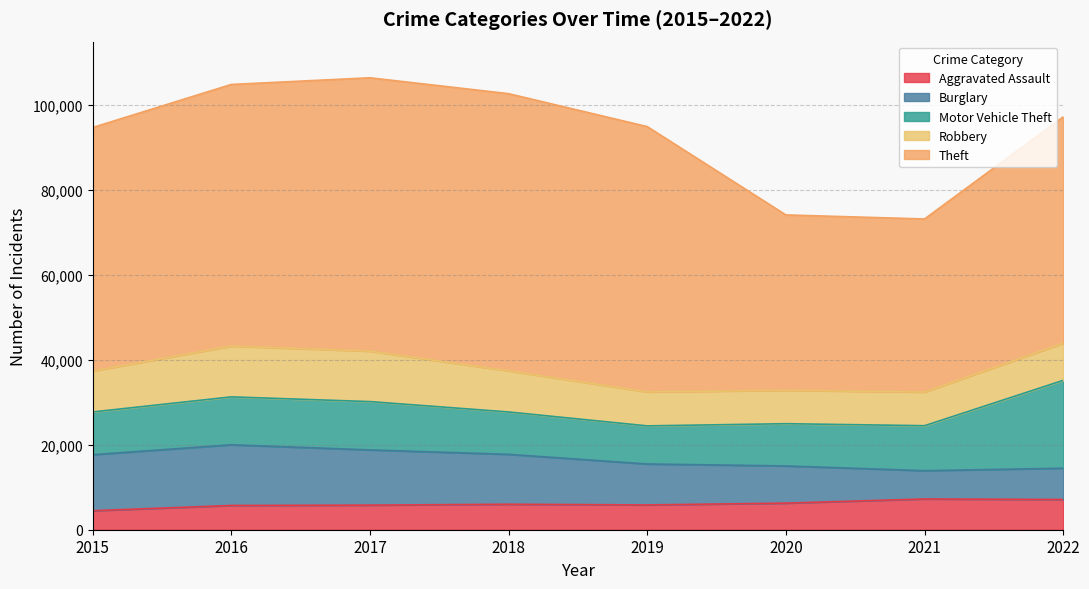

At how many categories does at least one series exceed 63729?

2